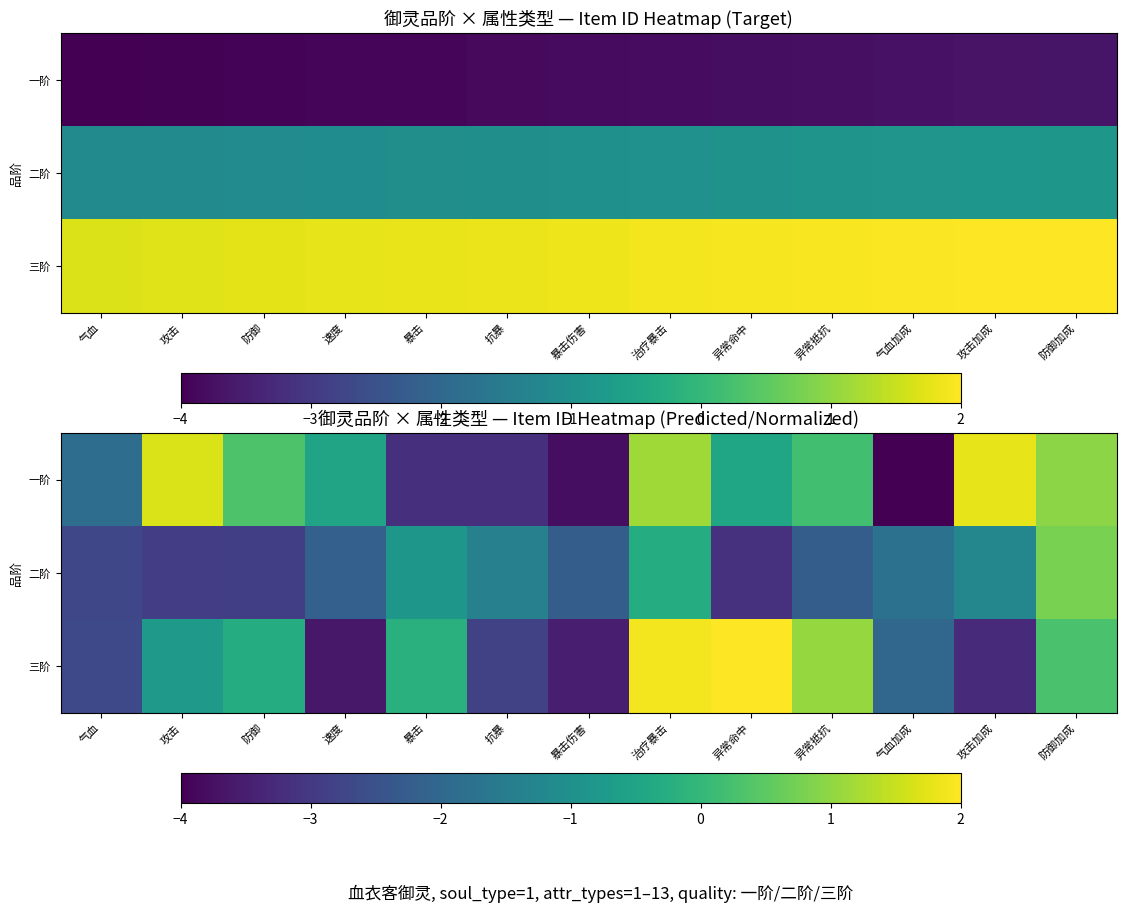

How many values in 一阶 are above zero?

6